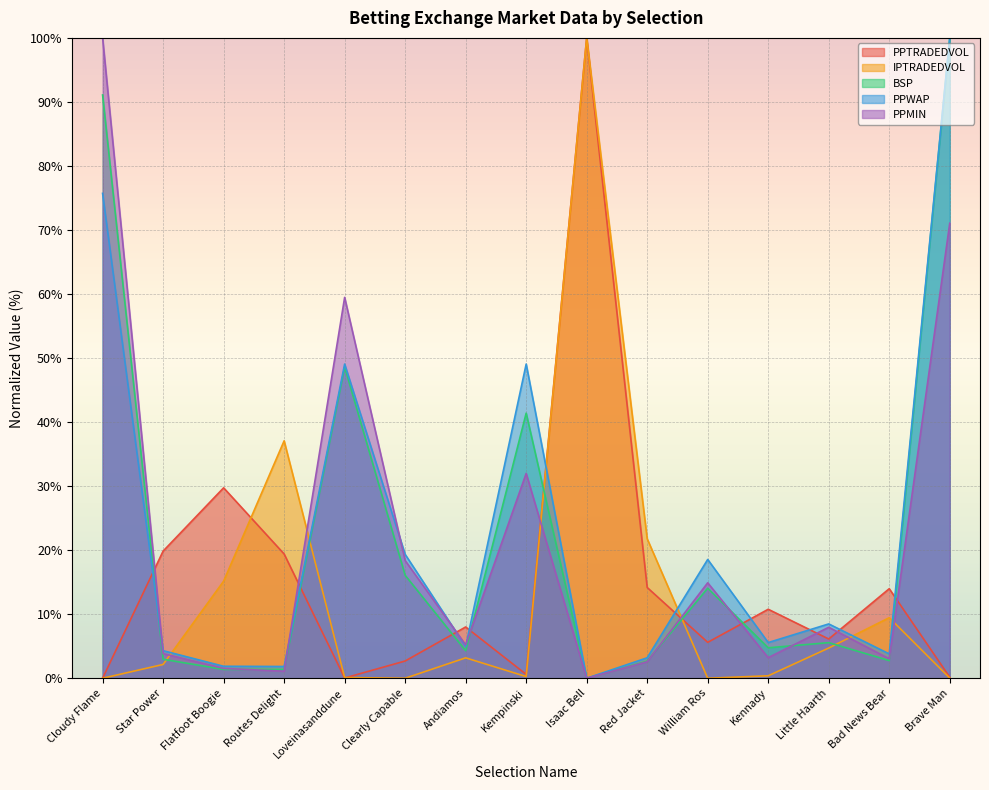

How many interior local peaks does the BSP series have?

4